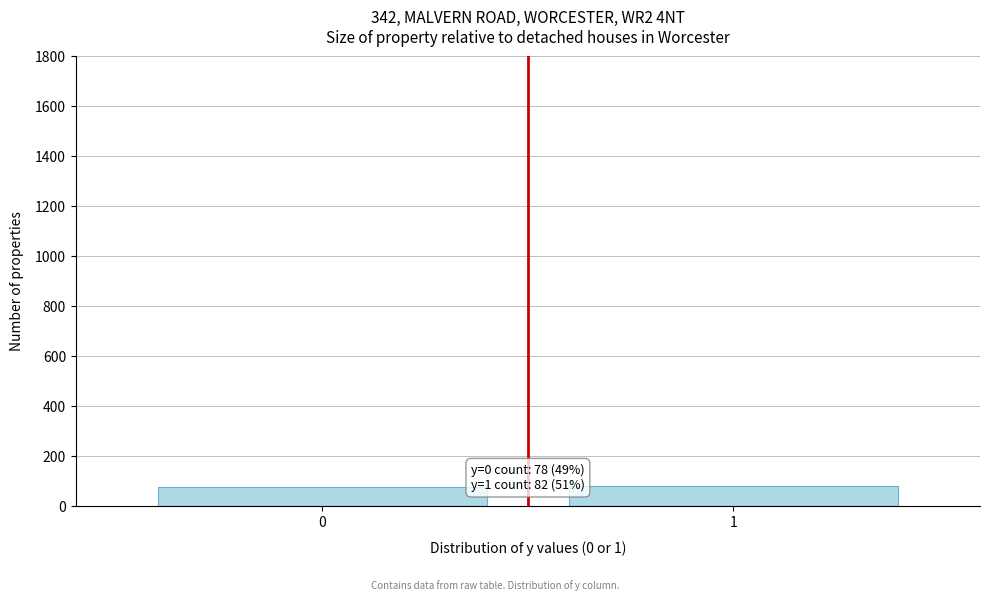

What is the value of the 1st bar from the left?

78